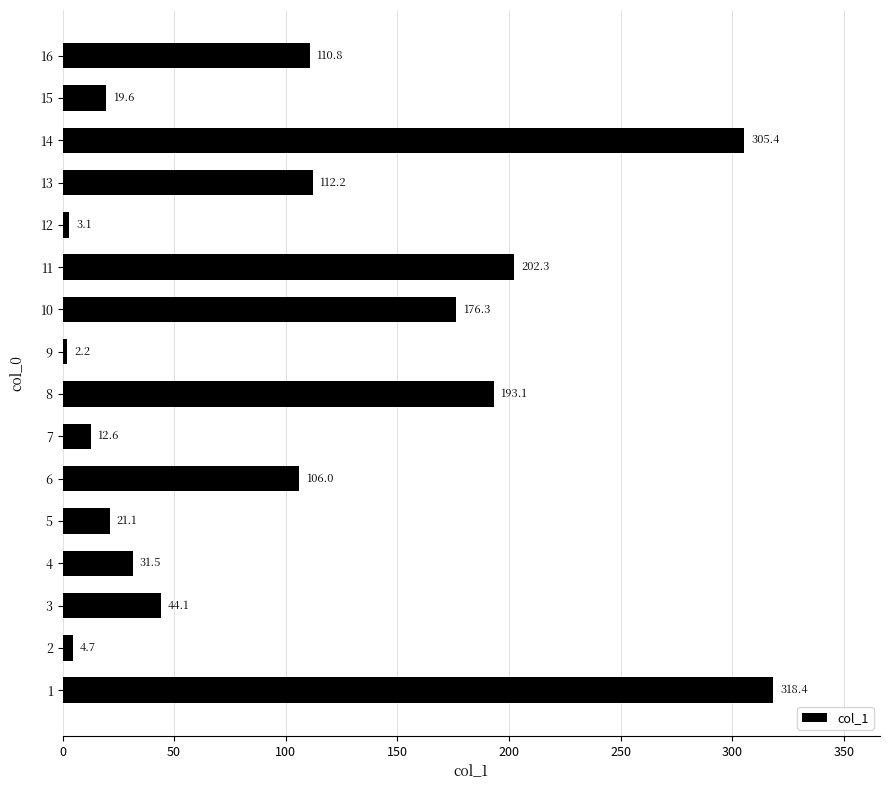

Is it true that the value at 16 is 188.3?

False